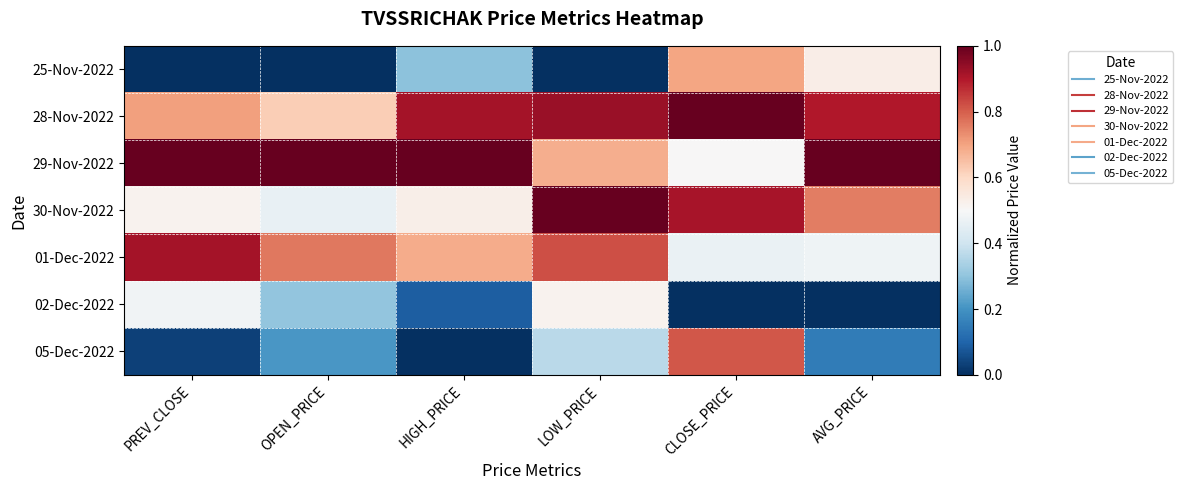

At how many categories does at least one series exceed 0?

6